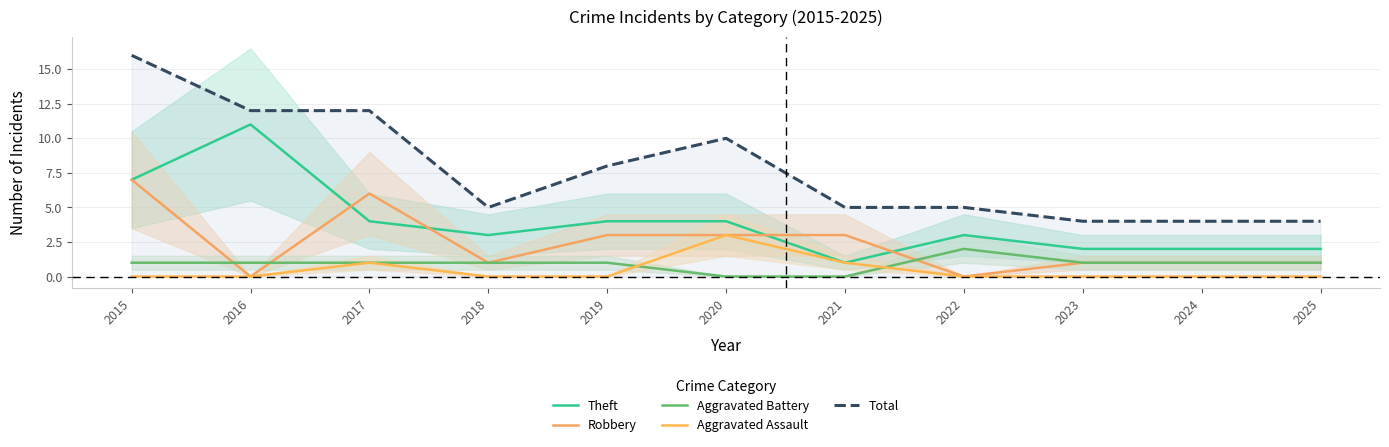

What is the value of the Total point at the 9th from the left?

4